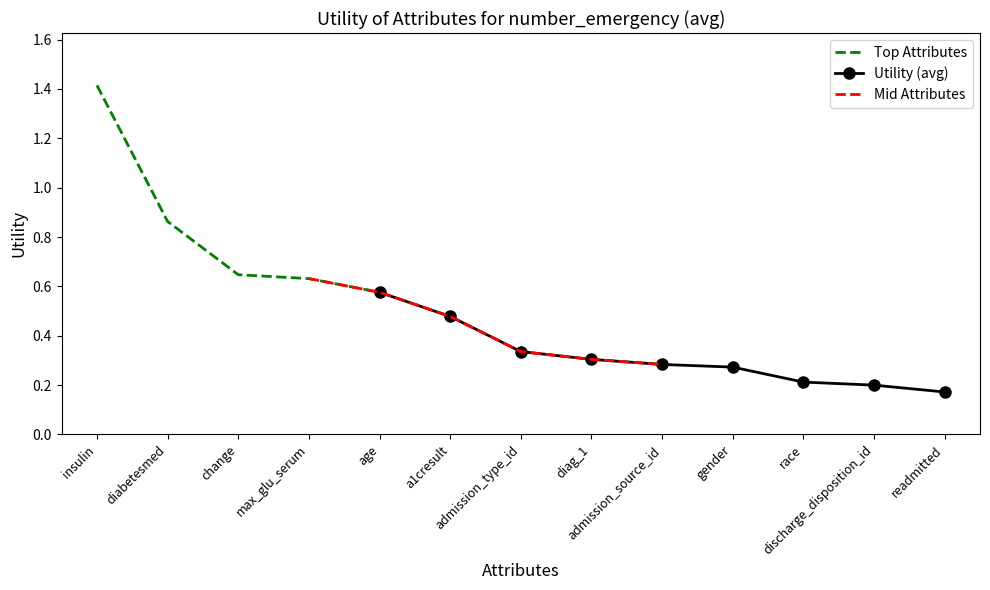

Rank the categories by value from highest to lowest.

insulin, diabetesmed, change, max_glu_serum, age, a1cresult, admission_type_id, diag_1, admission_source_id, gender, race, discharge_disposition_id, readmitted